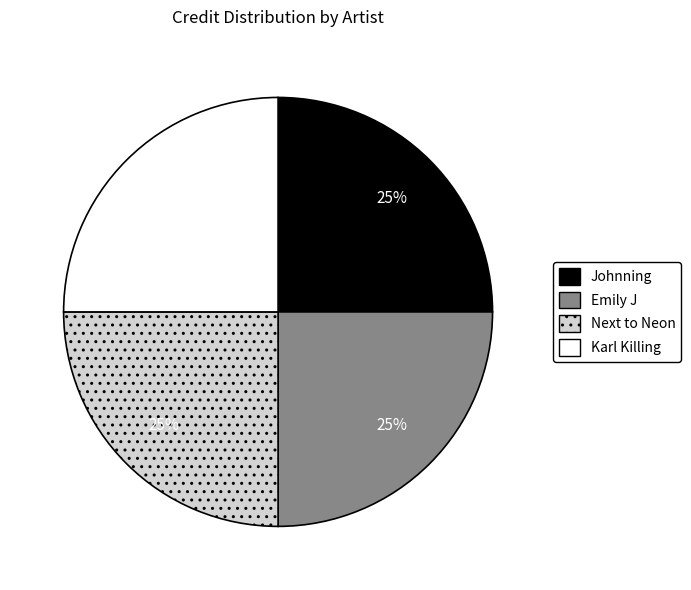

Does Next to Neon account for over 50% of the chart?

No